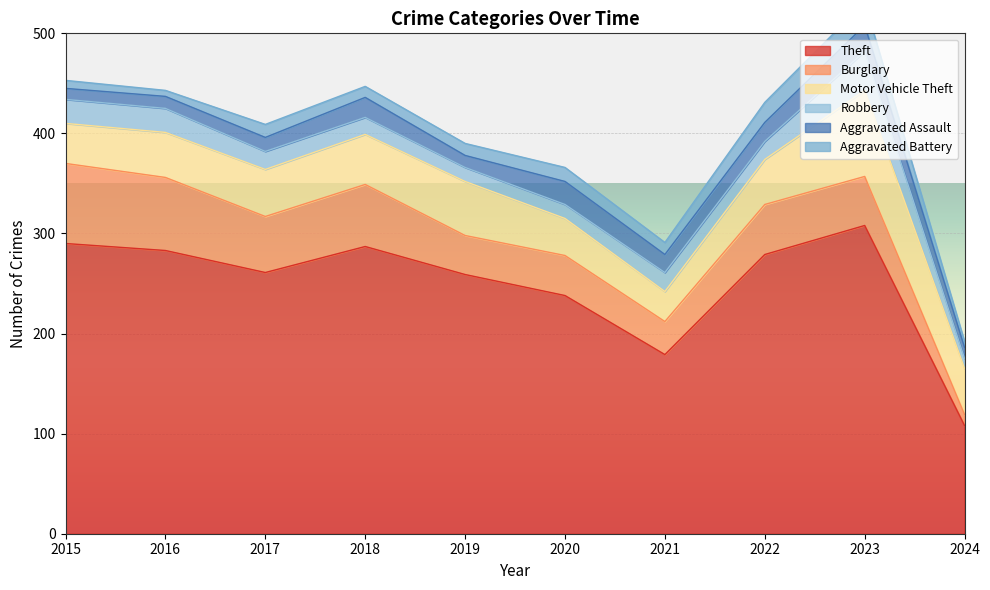

What is the difference between the second highest and minimum values in the Theft series?

182